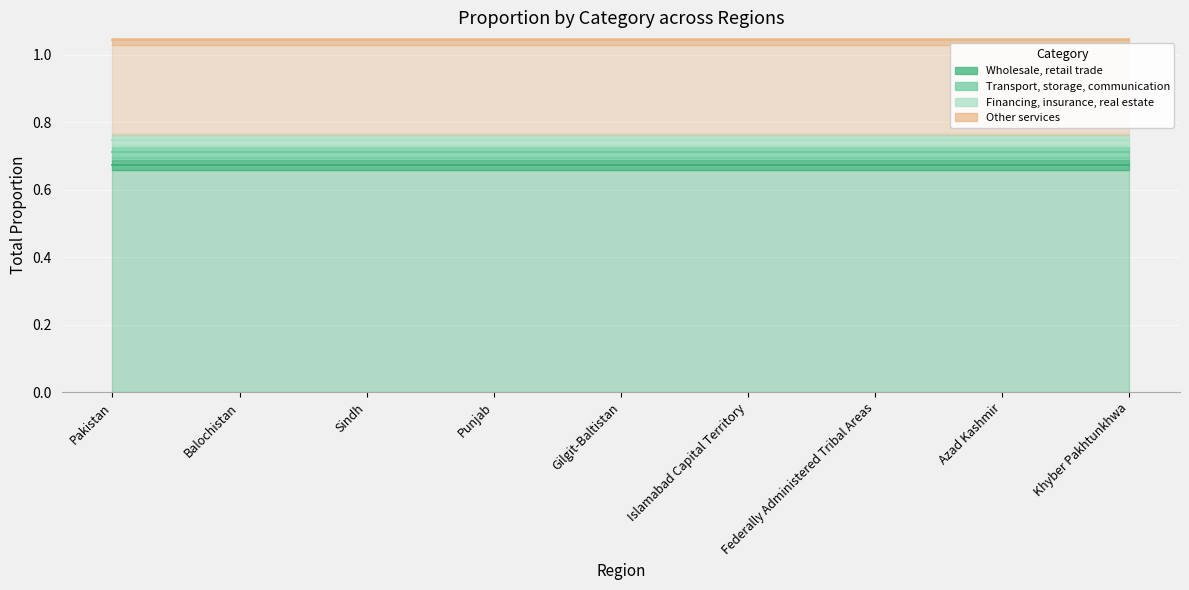

True or false: Transport, storage, communication and Wholesale, retail trade cross at least once.

False